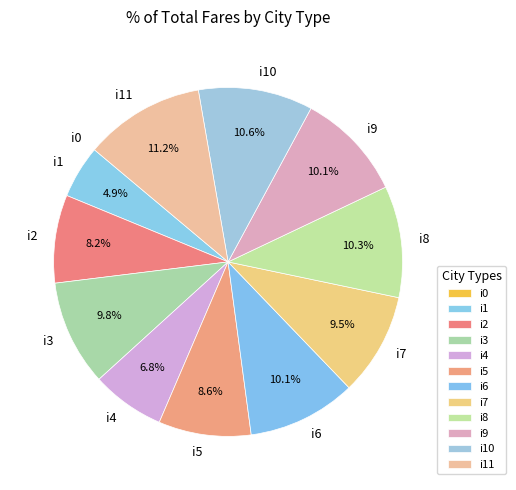

Which has a higher value, i8 or i7?

i8